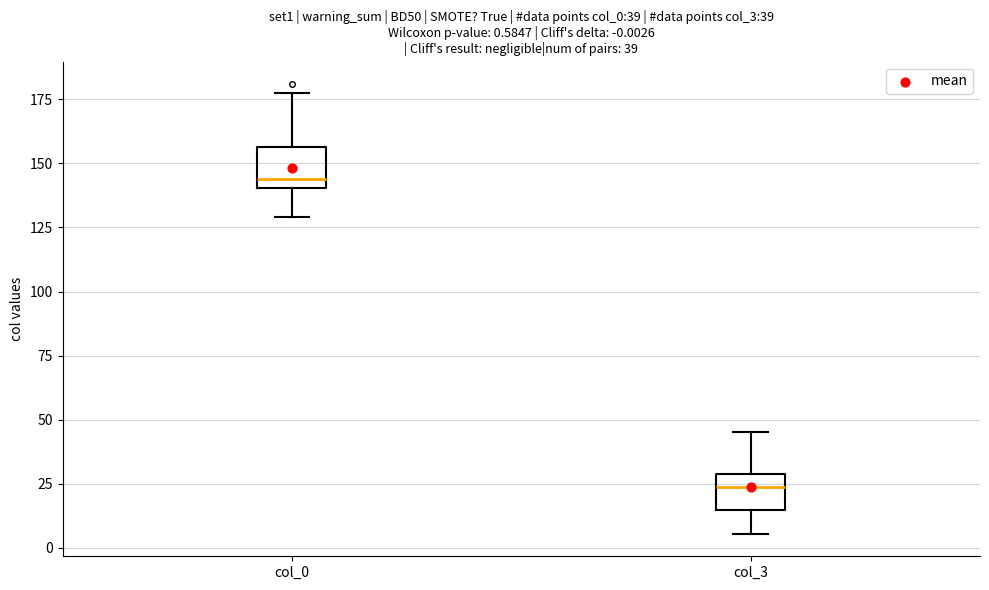

Which box's median line is the highest?

col_0